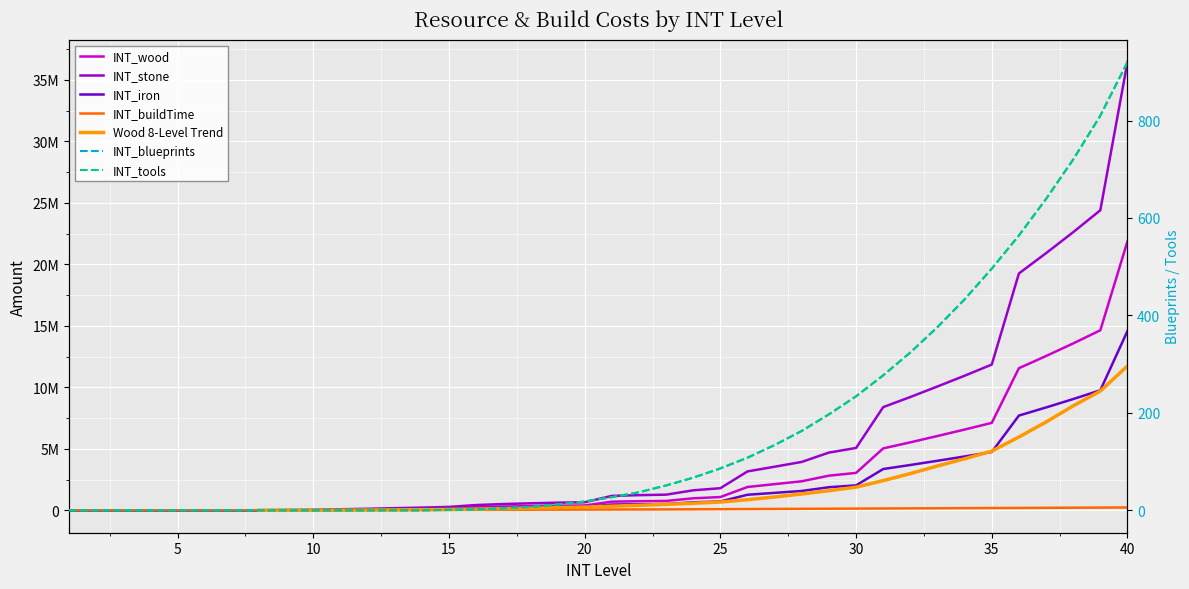

At which label does INT_iron reach its peak?

40